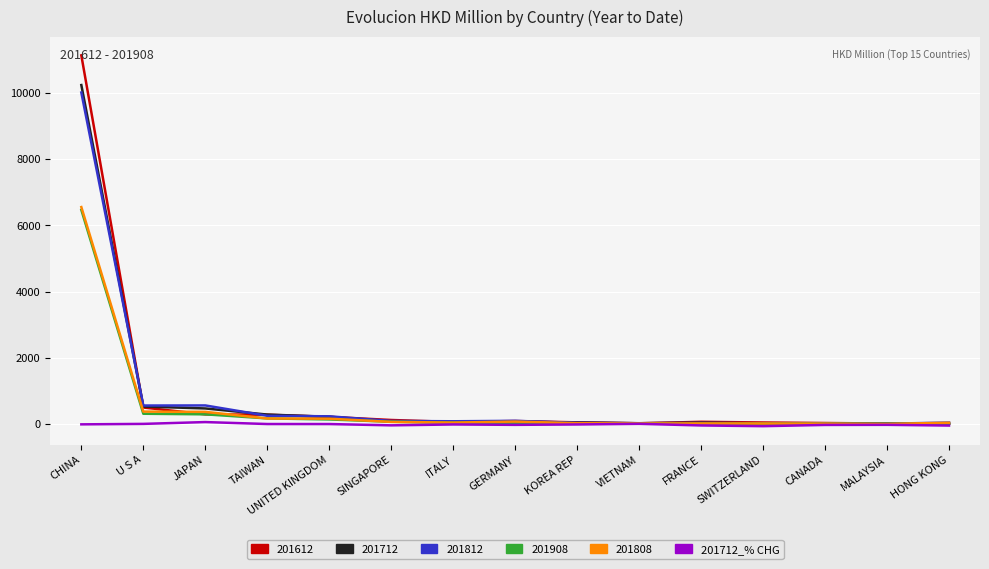

Which category has the highest value across all series?

CHINA